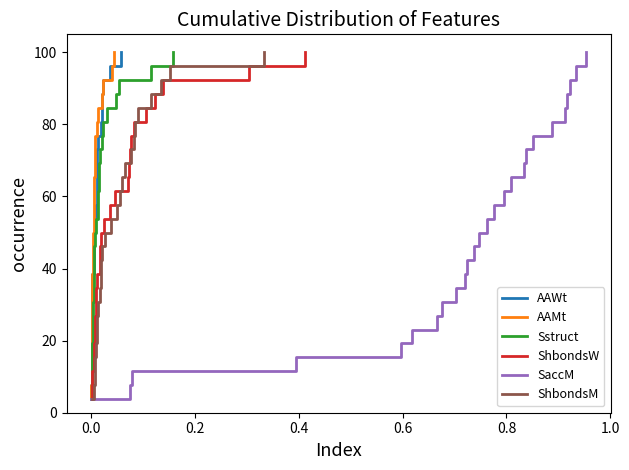

What is the highest value of the Sstruct series?

100.0